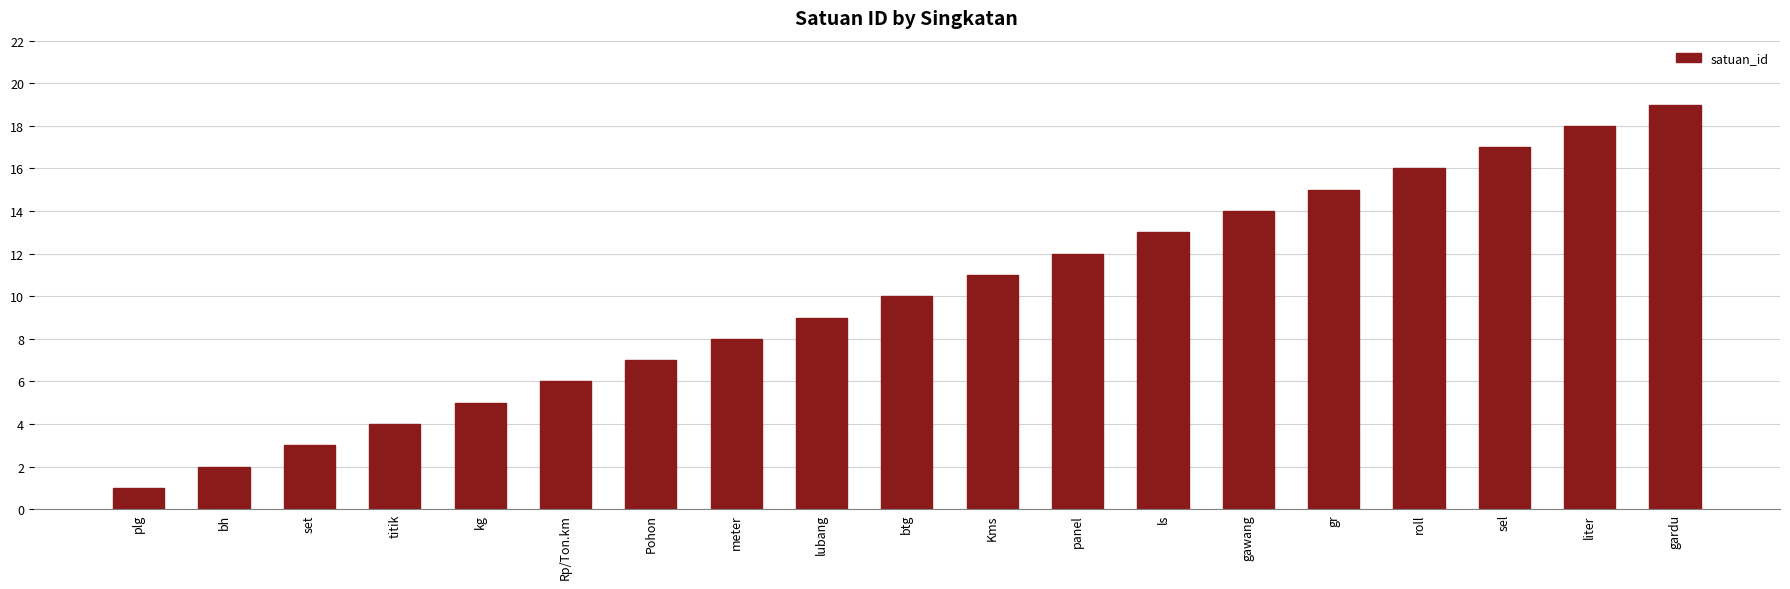

Reading left to right, list all the values displayed in this chart.

plg=1	bh=2	set=3	titik=4	kg=5	Rp/Ton.km=6	Pohon=7	meter=8	lubang=9	btg=10	Kms=11	panel=12	ls=13	gawang=14	gr=15	roll=16	sel=17	liter=18	gardu=19